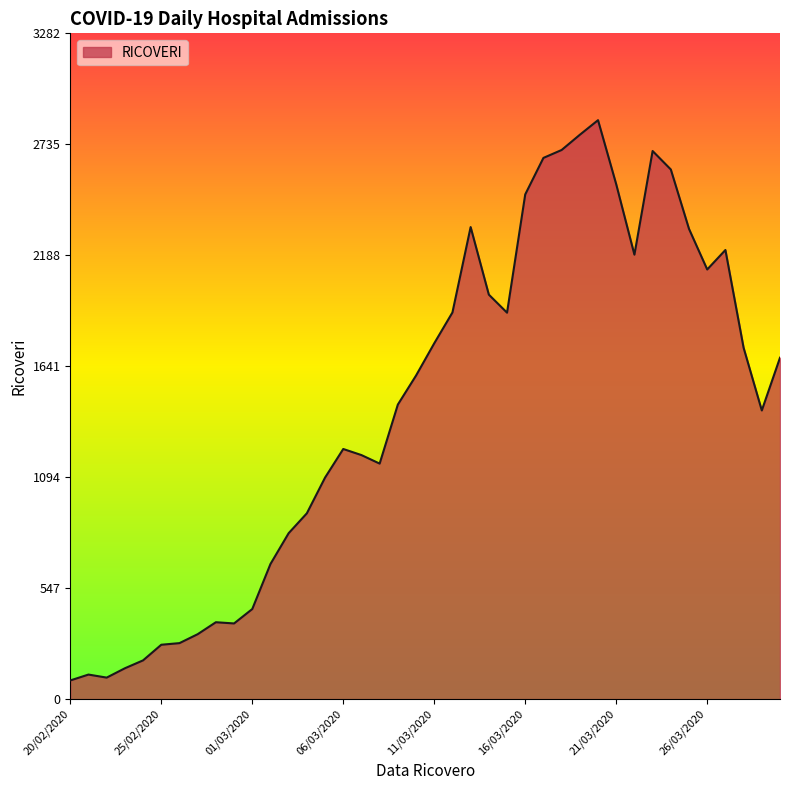

What is the difference between the maximum and minimum values?

2762